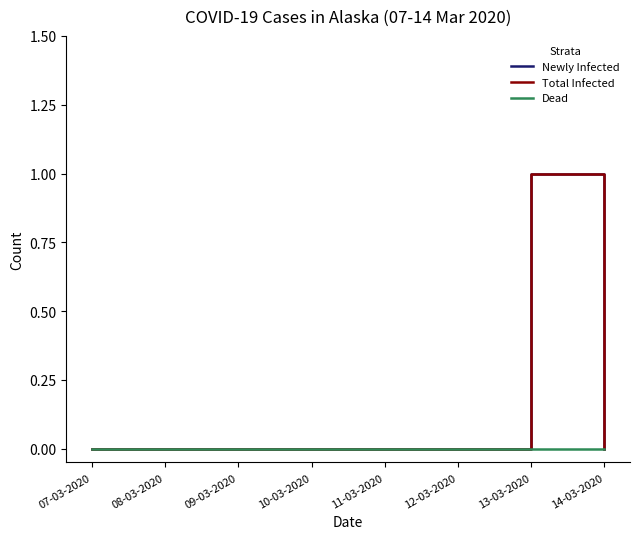

What is the label of the 6th point from the right?

09-03-2020